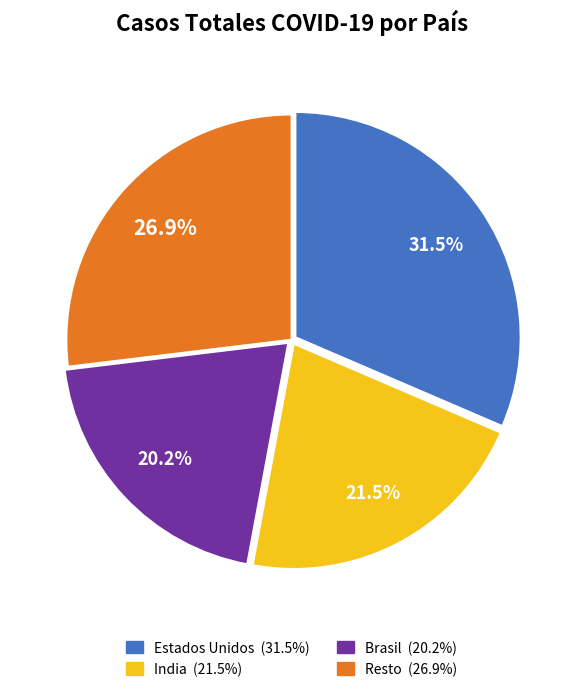

Is there a majority slice in this chart?

No